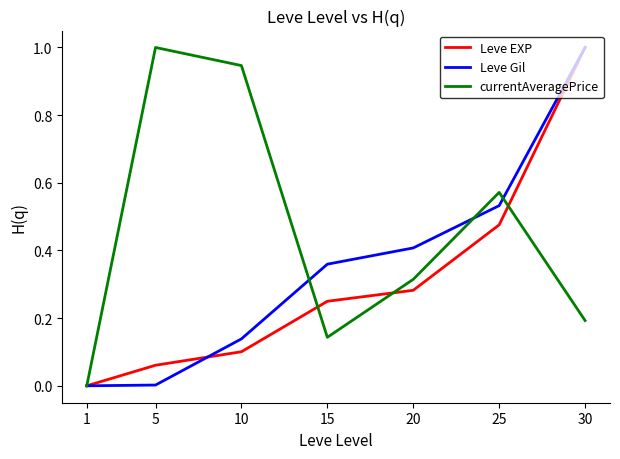

What is the maximum value for currentAveragePrice?

1.0